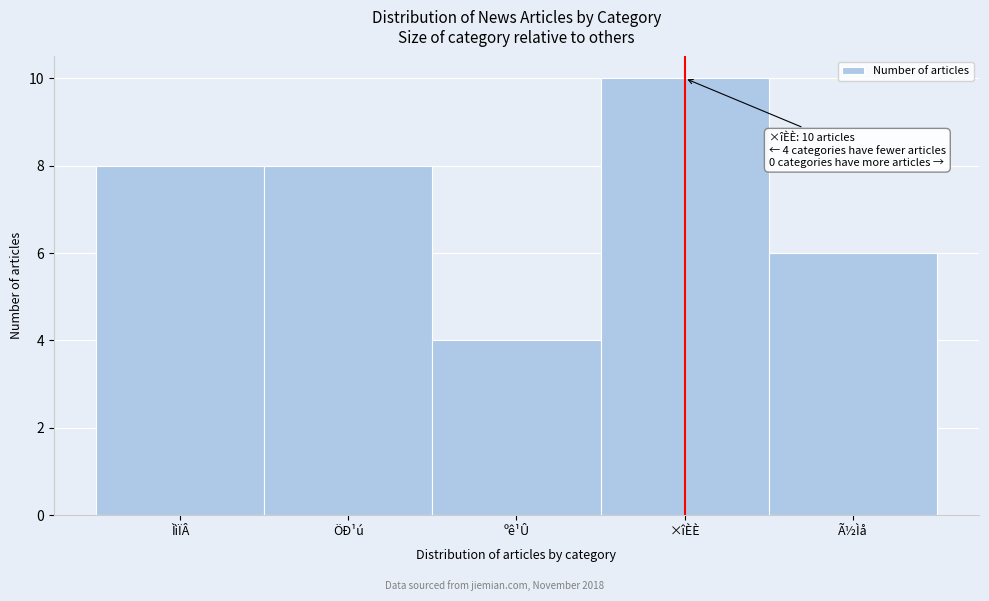

Reading left to right, transcribe all the data shown in this chart.

ÌìÏÂ=8	ÖÐ¹ú=8	ºê¹Û=4	×îÈÈ=10	Ã½Ìå=6